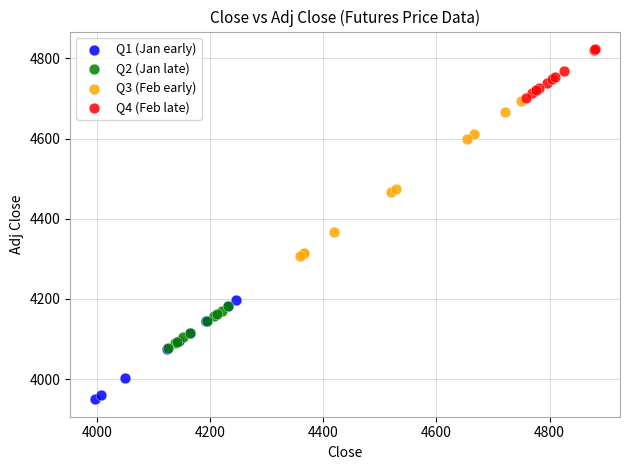

Which series contains the highest Y value?

Q4 (Feb late)